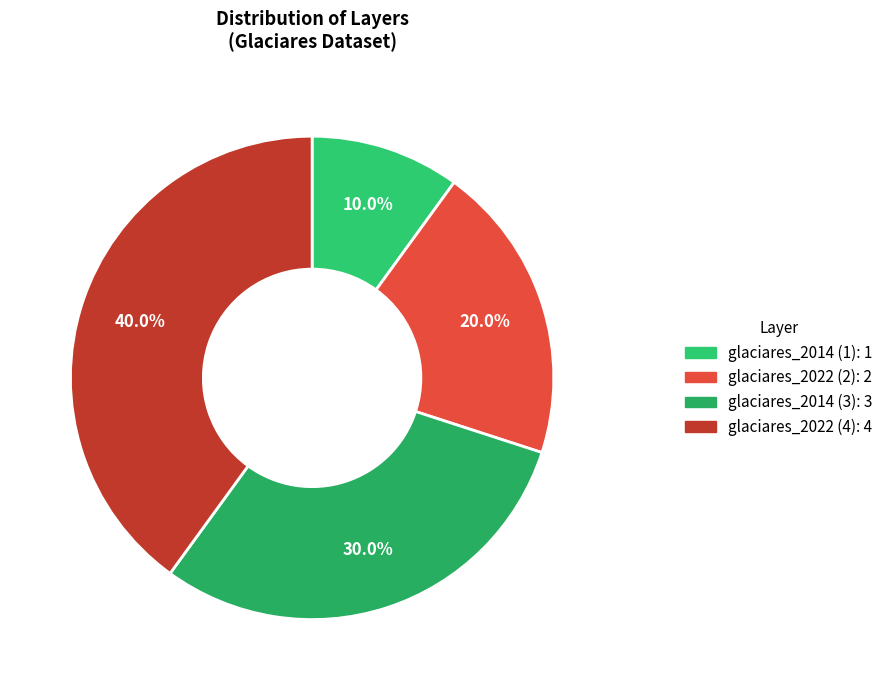

What percentage is NOT represented by glaciares_2014 (3)?

70.0%